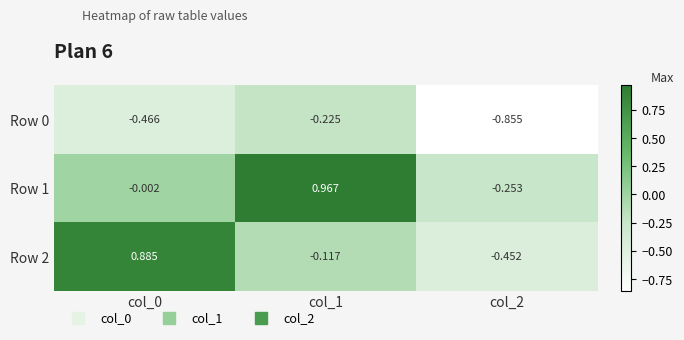

Which series has the largest total across all categories?

Row 1